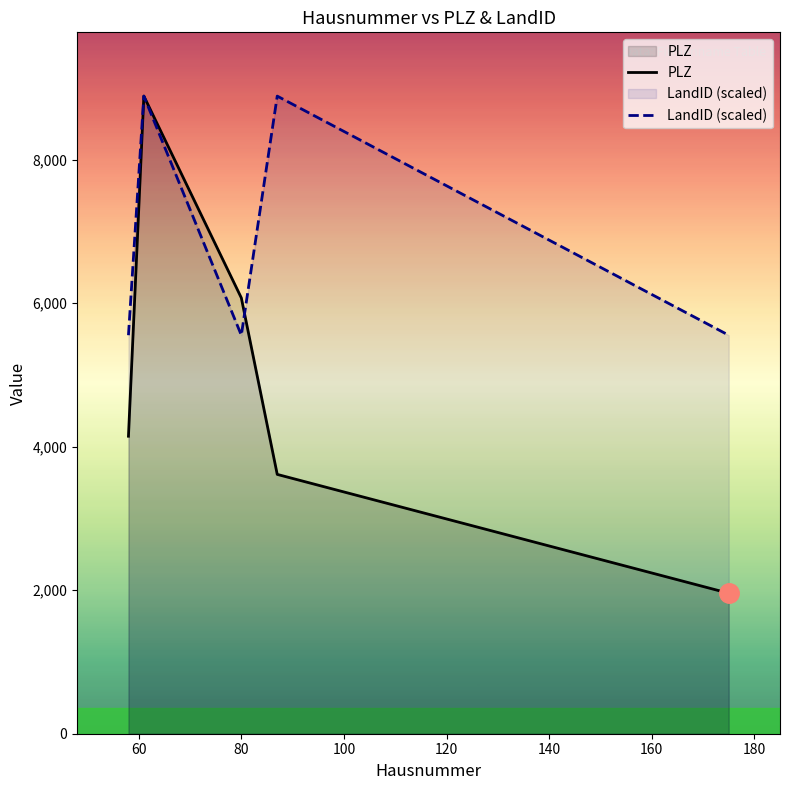

What is the lowest value of the LandID (scaled) series?

5553.8